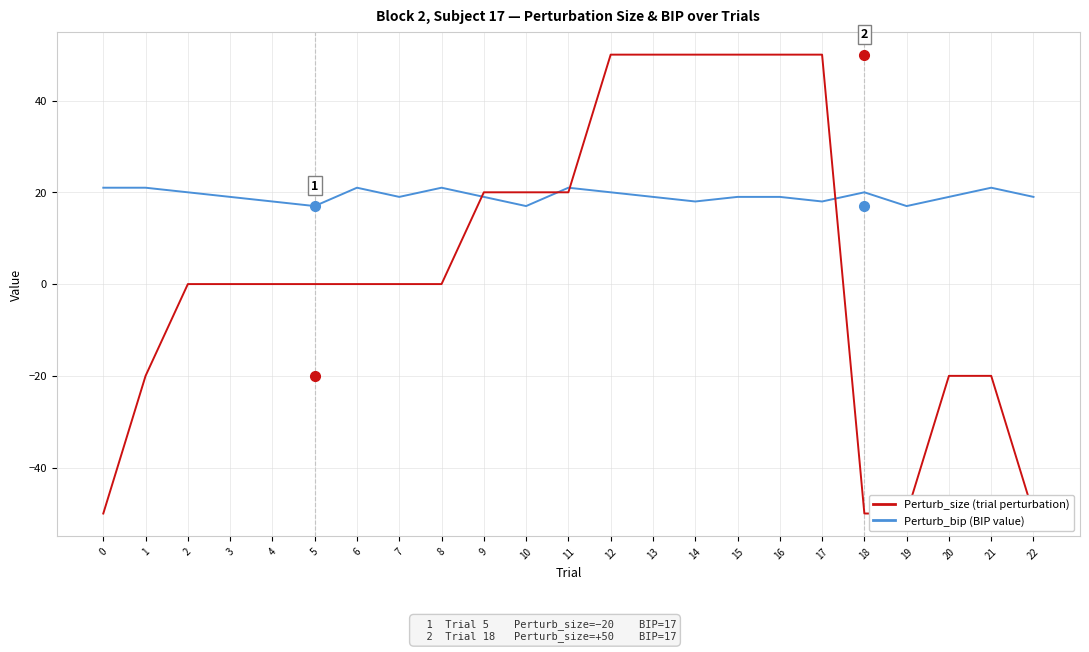

True or false: Perturb_bip has a value of 20 at 18.

True